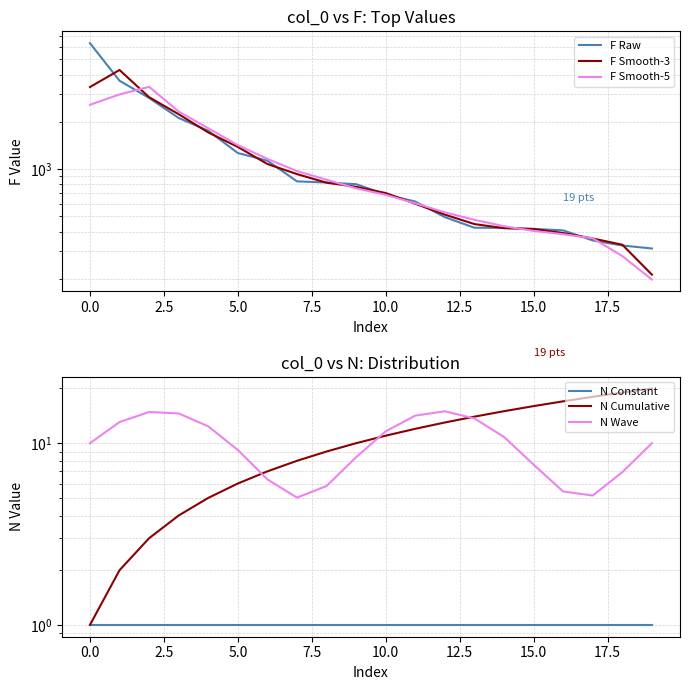

Reading left to right, extract all data points from this chart.

F Raw: 6340.0	3652.0	2839.0	2115.0	1754.0	1265.0	1131.0	835.0	821.0	801.0	689.0	621.0	494.0	423.0	422.0	416.0	407.0	351.0	326.0	312.0
F Smooth-3: 3330.7	4277.0	2868.7	2236.0	1711.3	1383.3	1077.0	929.0	819.0	770.3	703.7	601.3	512.7	446.3	420.3	415.0	391.3	361.3	329.7	212.7
F Smooth-5: 2566.2	2989.2	3340.0	2325.0	1820.8	1420.0	1161.2	970.6	855.4	753.4	685.2	605.6	529.8	475.2	432.4	403.8	384.4	362.4	279.2	197.8
N Constant: 1.0	1.0	1.0	1.0	1.0	1.0	1.0	1.0	1.0	1.0	1.0	1.0	1.0	1.0	1.0	1.0	1.0	1.0	1.0	1.0
N Cumulative: 1.0	2.0	3.0	4.0	5.0	6.0	7.0	8.0	9.0	10.0	11.0	12.0	13.0	14.0	15.0	16.0	17.0	18.0	19.0	20.0
N Wave: 10.0	13.1	14.8	14.6	12.4	9.2	6.3	5.0	5.8	8.4	11.6	14.2	15.0	13.7	10.8	7.6	5.4	5.2	6.9	10.0